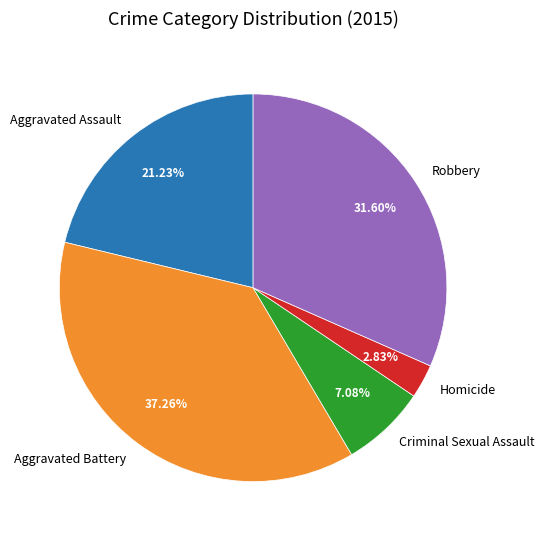

What percentage is NOT represented by Aggravated Battery?

62.7%